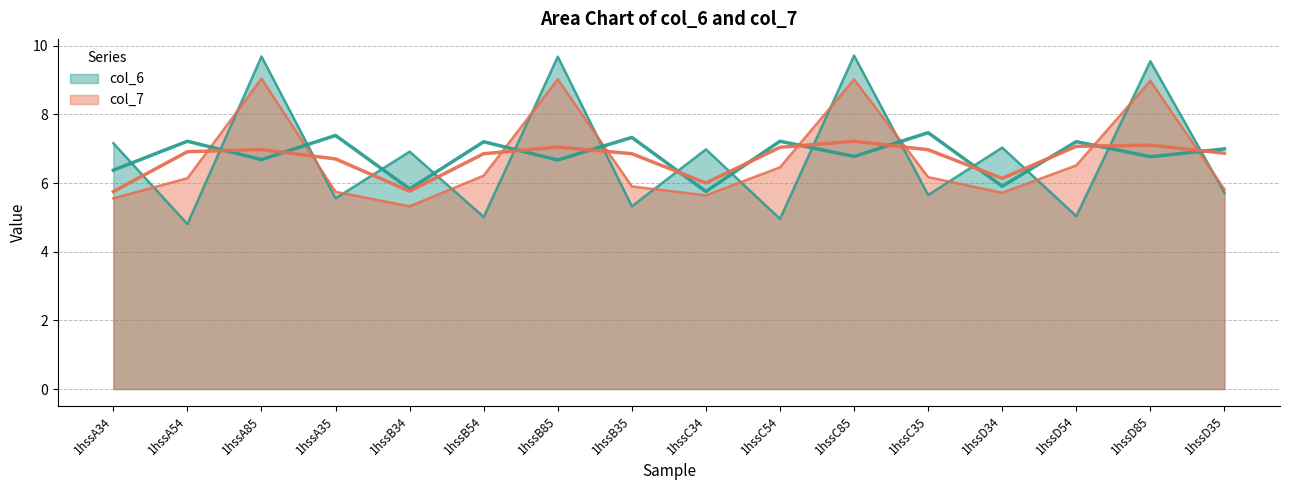

At 1hssC54, list the series in order from smallest to largest.

col_6, col_7